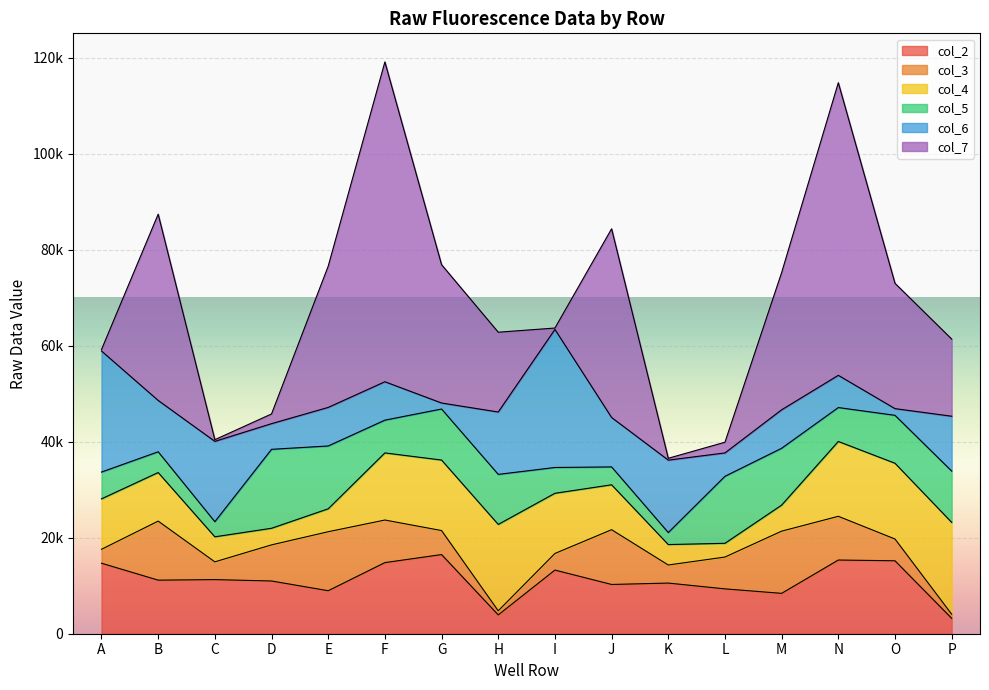

At which label does col_4 first exceed 10505?

F